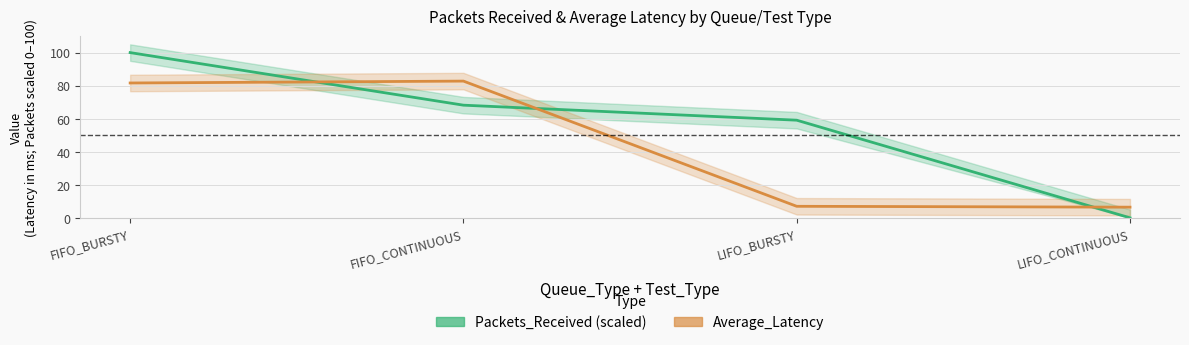

After their last crossing, which series has the higher values: Packets_Received (scaled) or Average_Latency?

Average_Latency